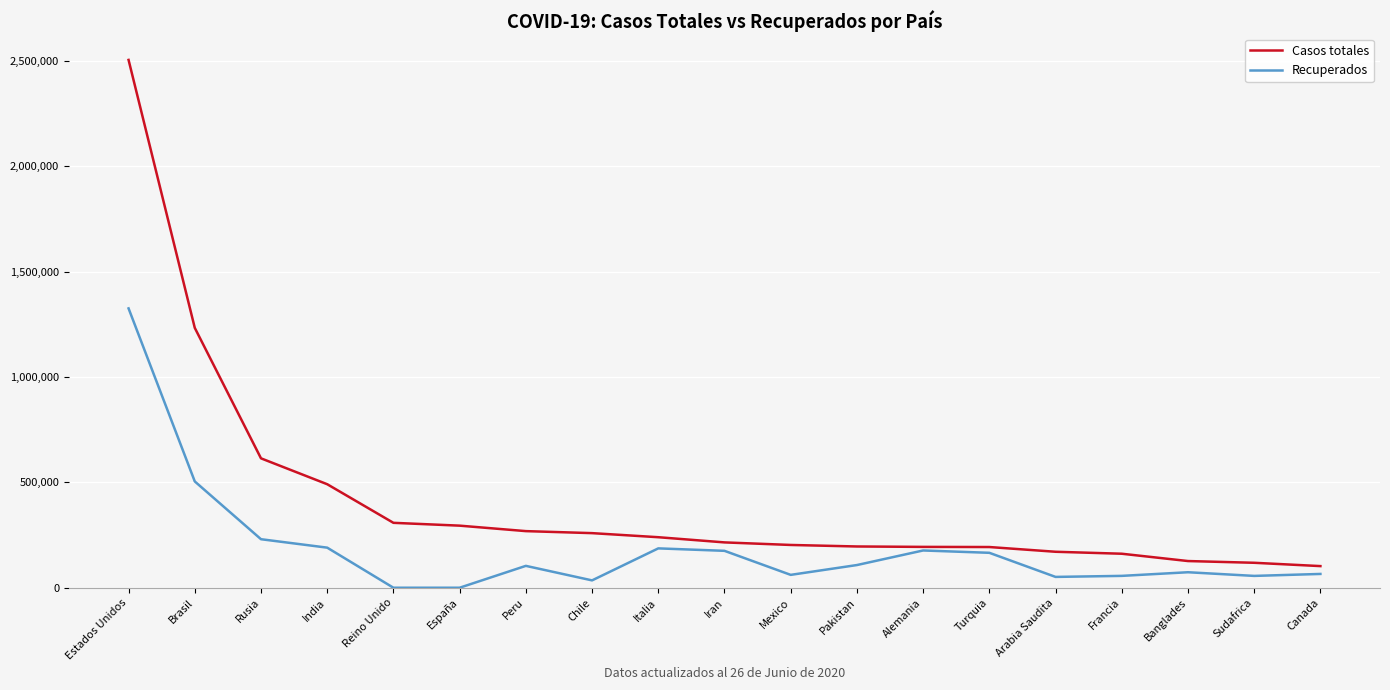

Where does the Recuperados series first go above 103767?

Estados Unidos